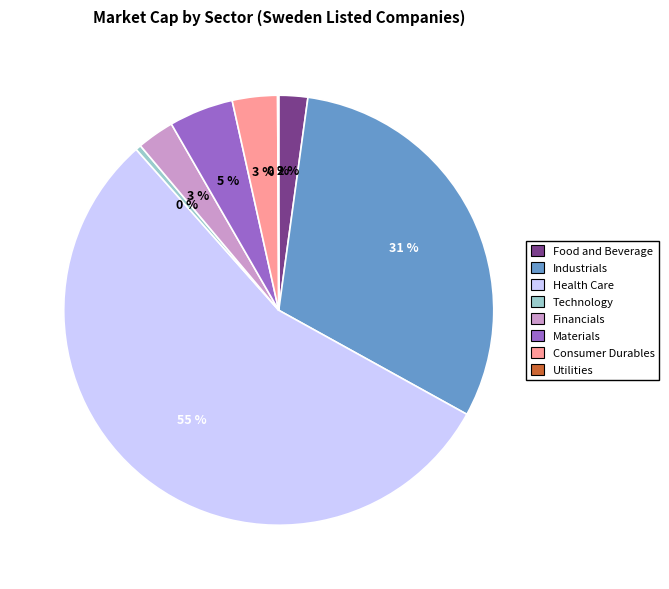

Is Industrials the majority of the pie?

No